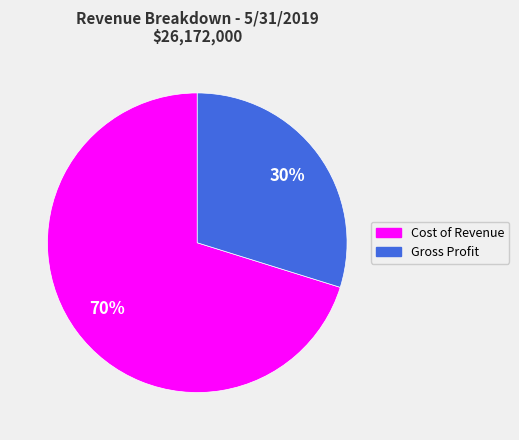

To the nearest percent, what is the combined percentage of Gross Profit and Cost of Revenue?

100%